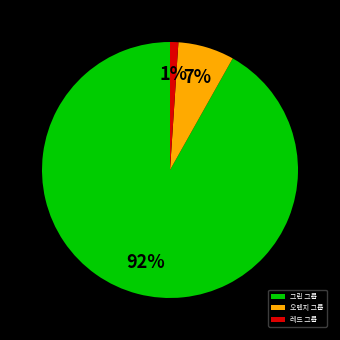

Which has a higher value, 그린 그룹 or 레드 그룹?

그린 그룹